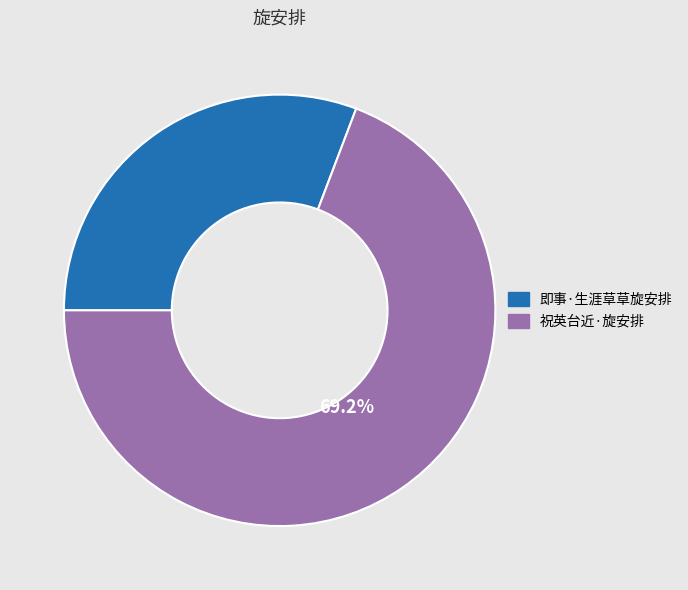

True or false: 祝英台近·旋安排 accounts for 69% of the total.

True